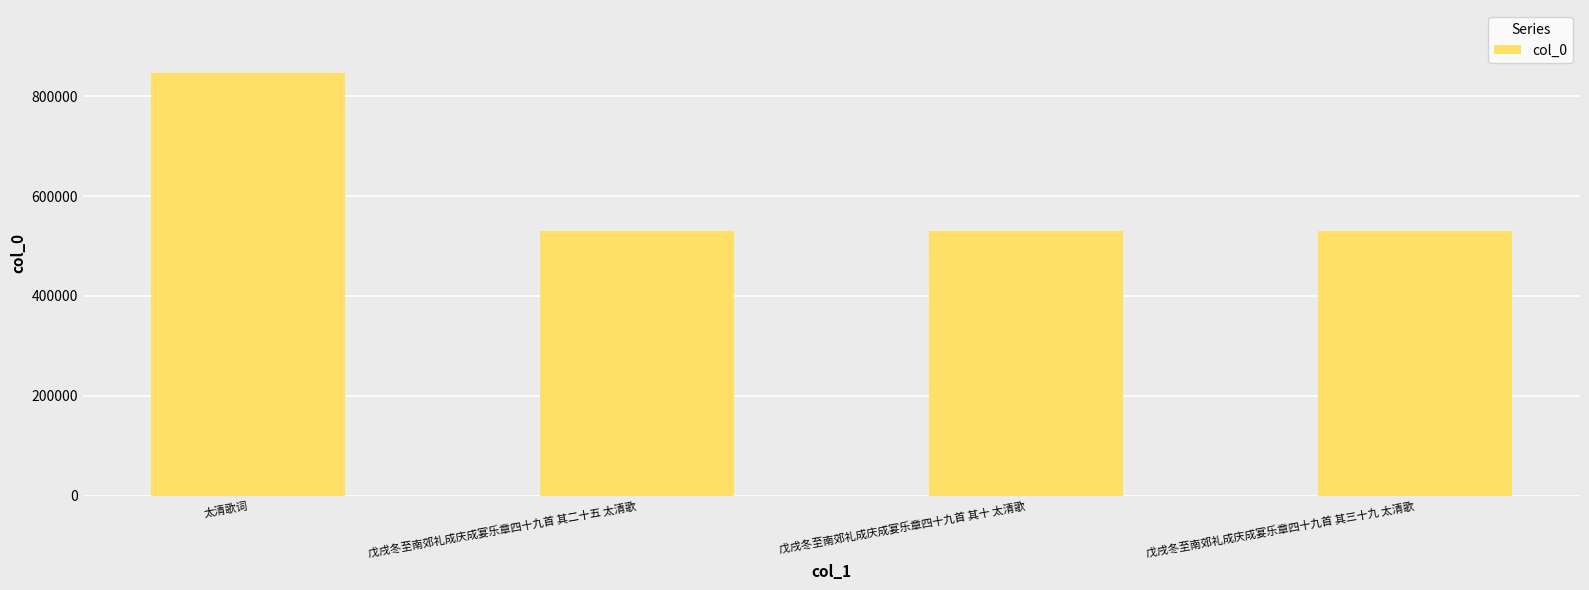

What is the average value?

608781